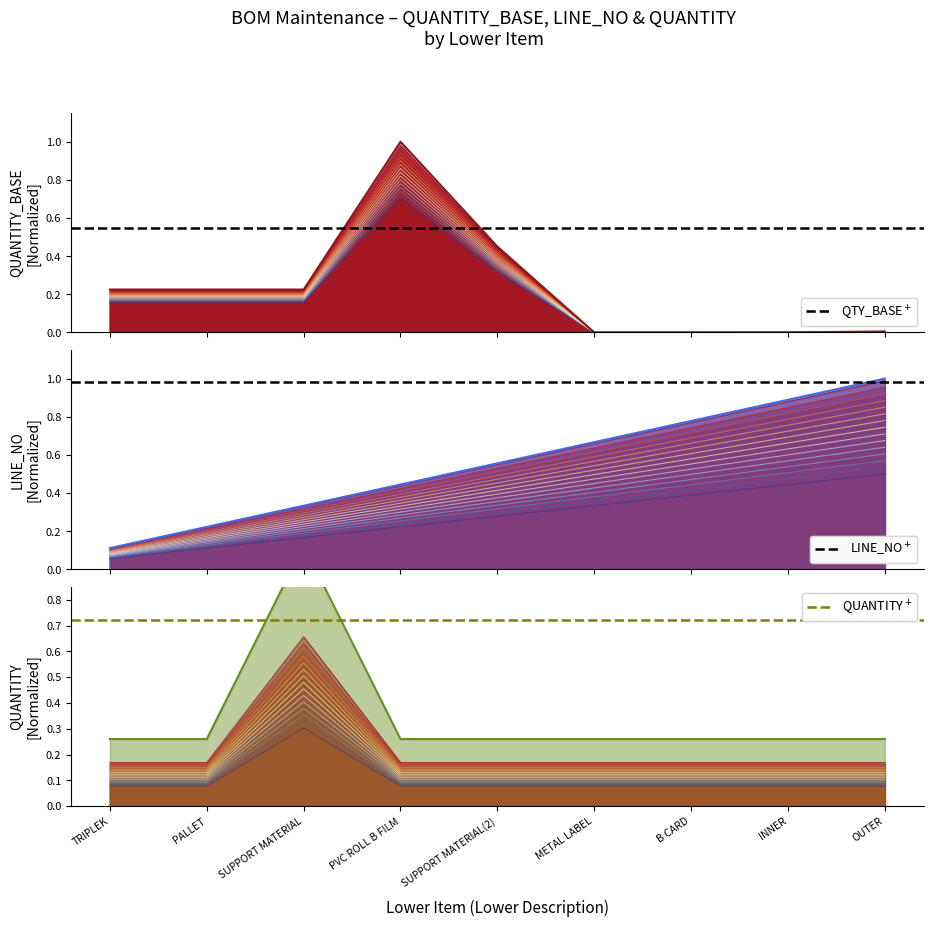

What is the label of the 8th point from the right?

PALLET